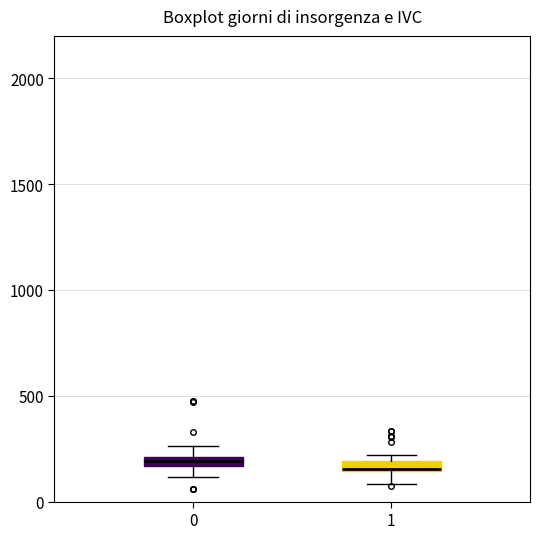

Where is the upper edge of the box at x = 0 on the y-axis? The values are not printed on the chart, so give them approximately, as read against the axis.

200